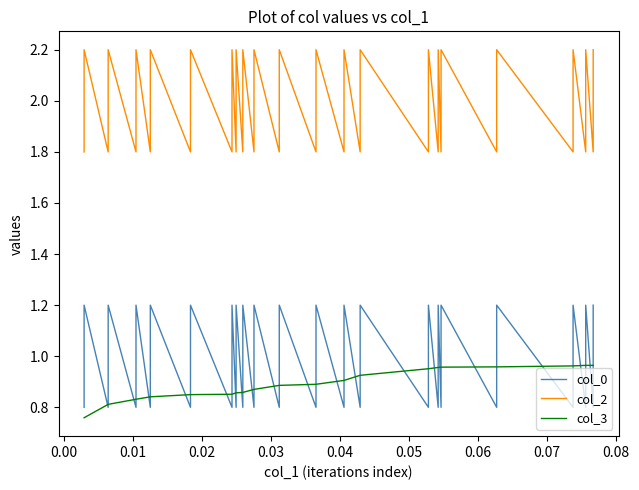

What are all the series names shown in the legend?

col_0, col_2, col_3